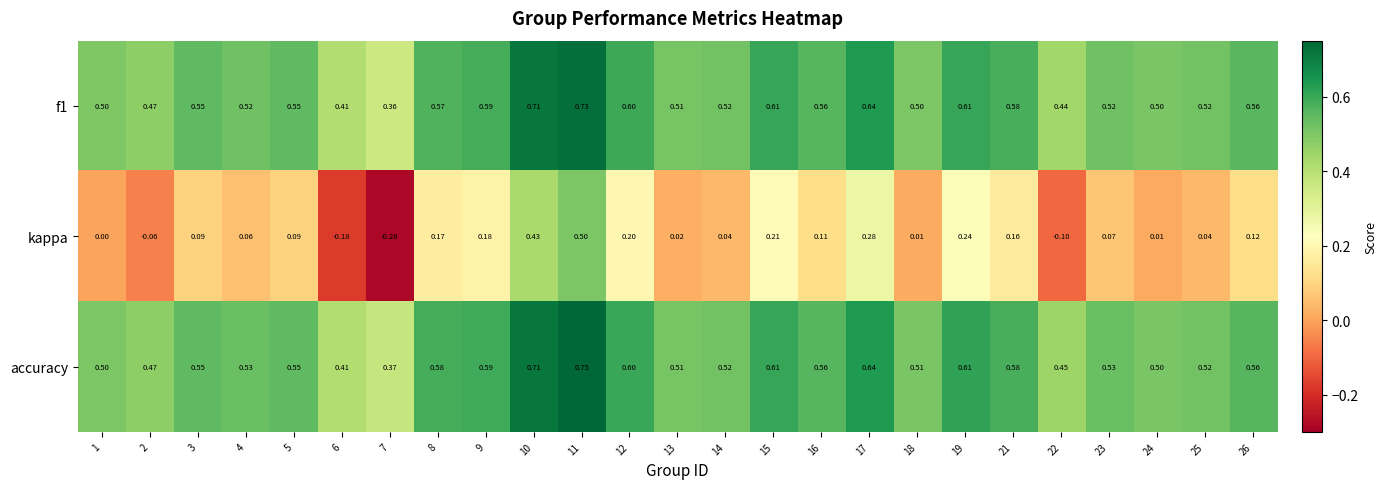

Which series changed the most between 15 and 23?

kappa